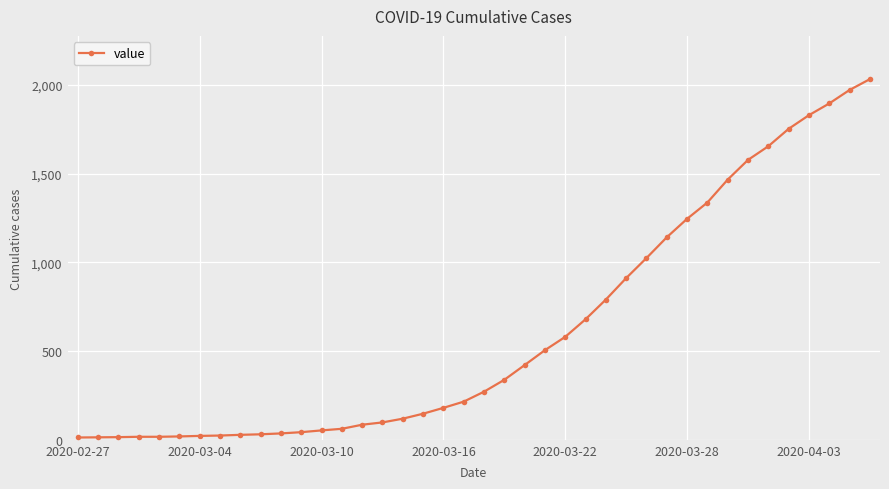

What is the average value?

616